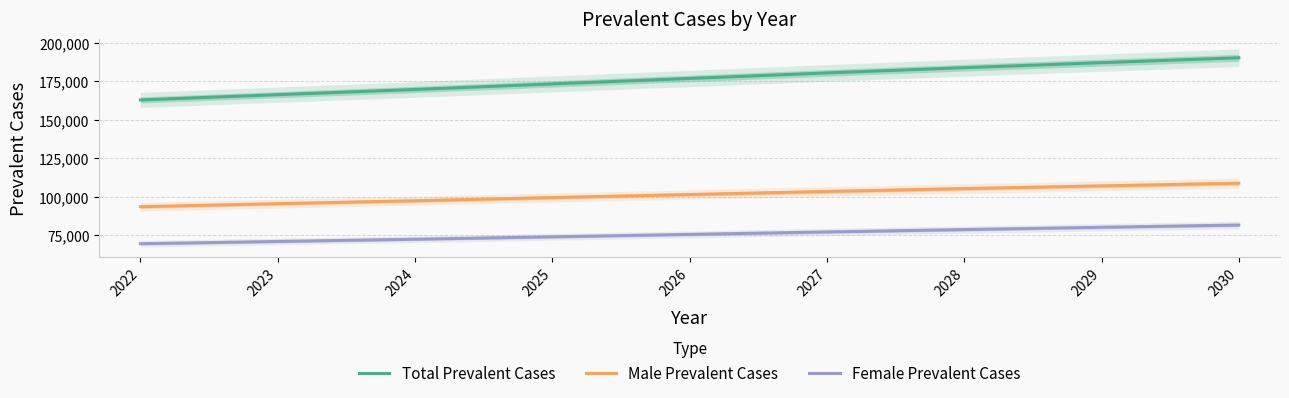

Is it true that Female Prevalent Cases equals 77013 at 2027?

True